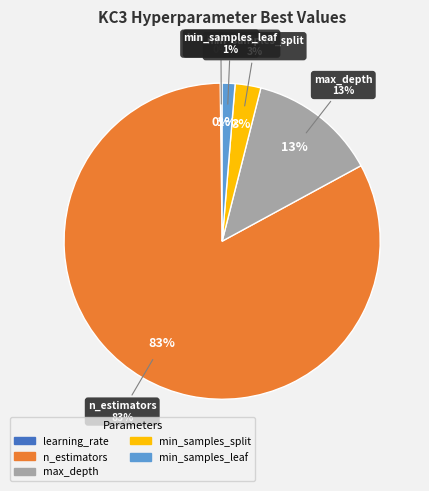

Combined, do n_estimators and learning_rate account for over 50%?

Yes